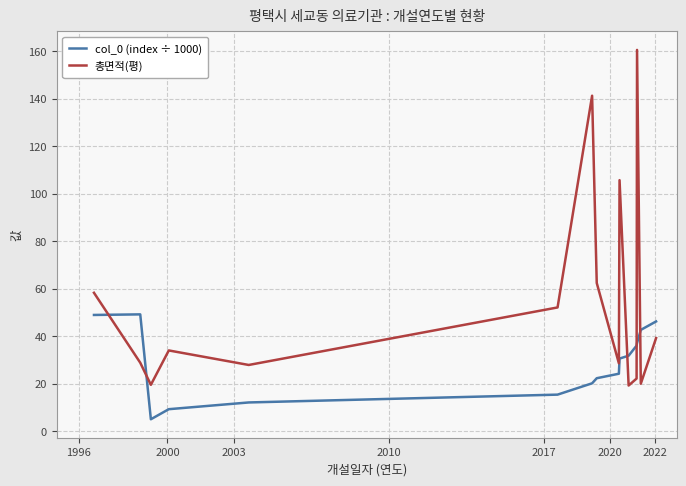

Rank the series by their maximum value, from lowest to highest.

col_0 (index ÷ 1000), 총면적(평)